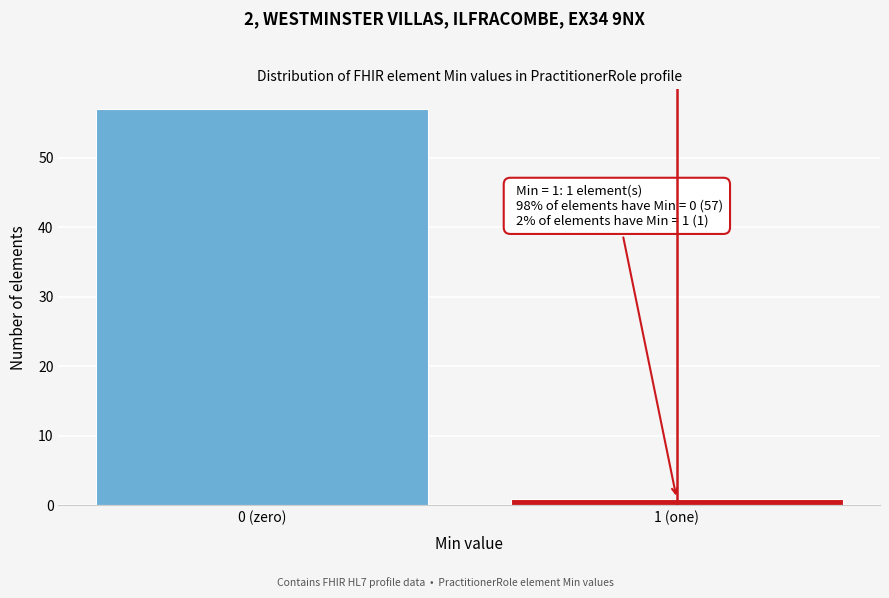

Reading right to left, list all the values displayed in this chart.

1 (one)=1	0 (zero)=57